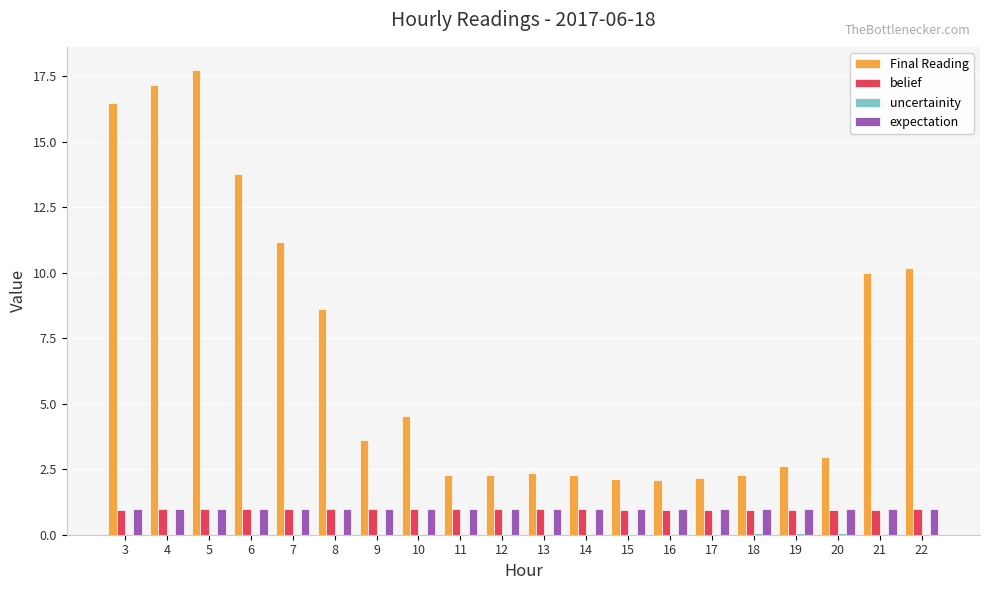

Count the number of categories in the chart.

20